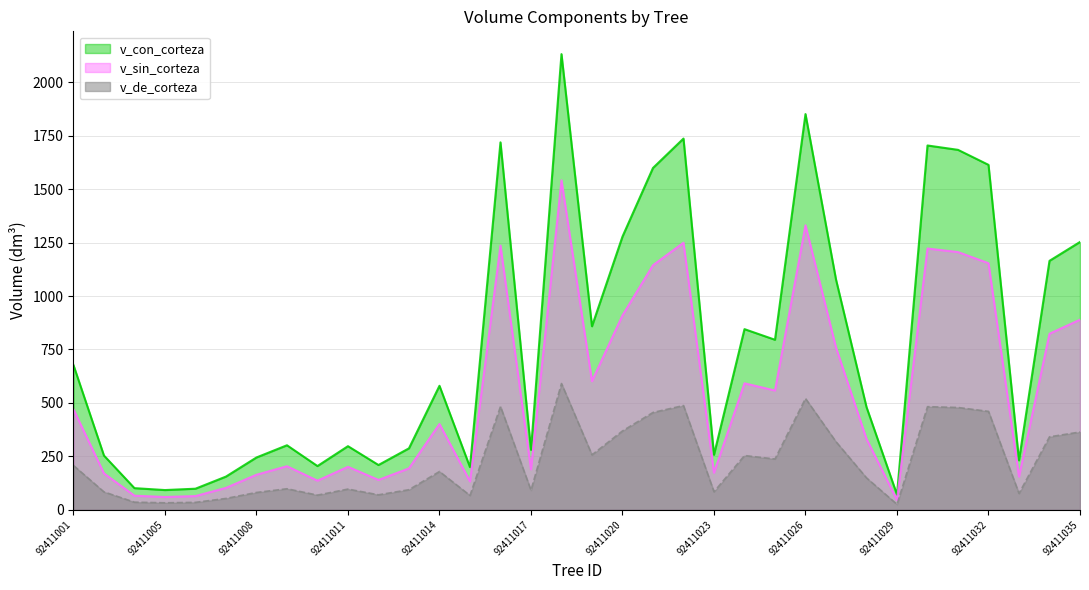

What is the maximum value for v_de_corteza?

590.5